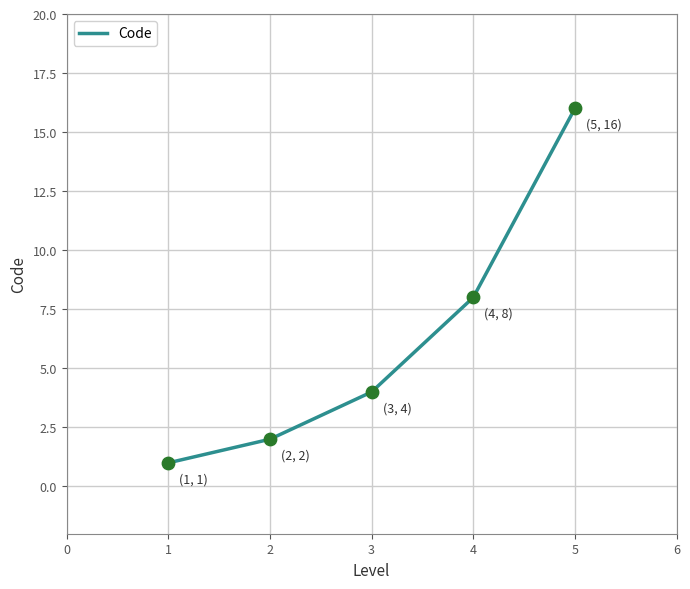

What is the ratio of the value at 5 to the value at 4?

2.0